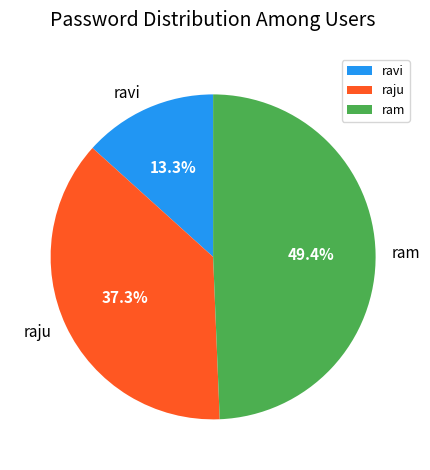

To the nearest percent, what is the difference between the largest and smallest slice percentages?

36%